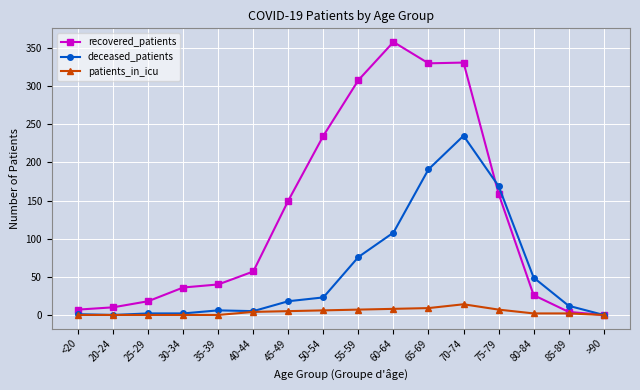

Which category has the highest value across all series?

60-64